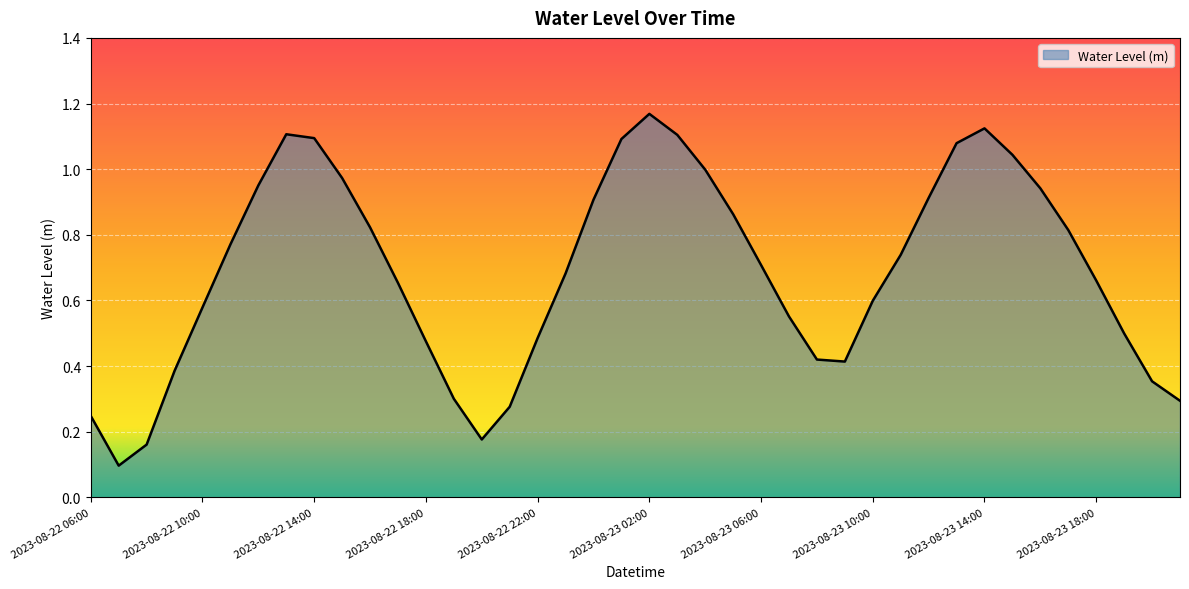

Does the chart have visible grid lines?

Yes